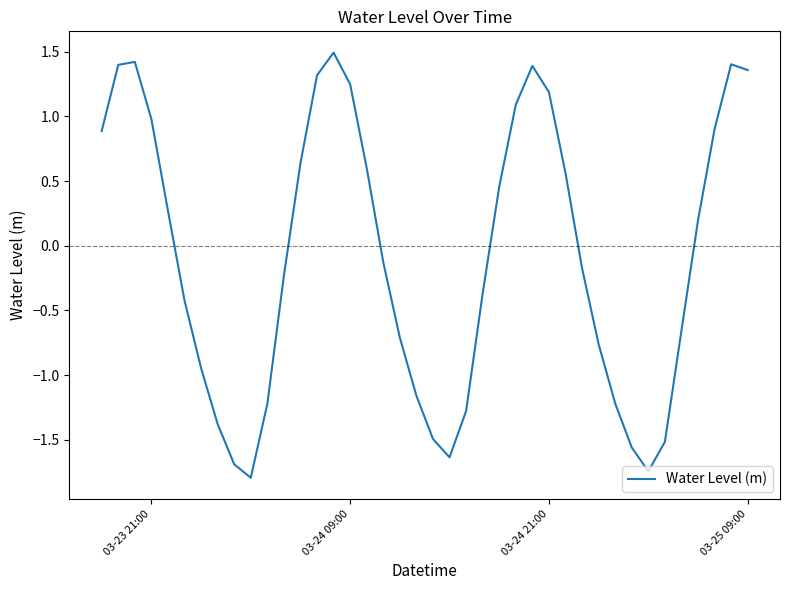

What is the difference between the maximum and minimum values?

3.3